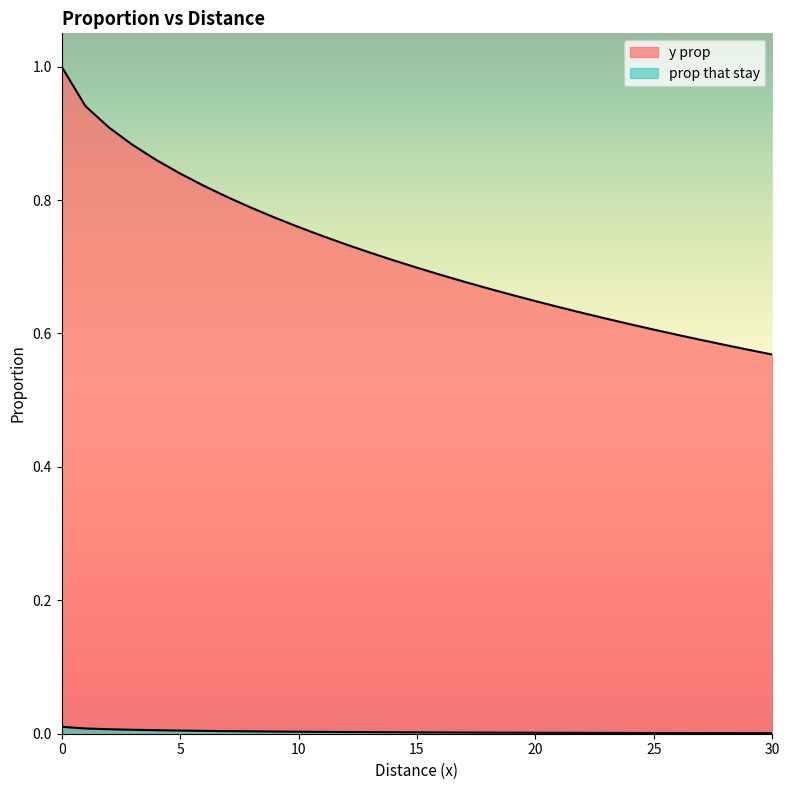

Which series has the widest spread of values?

y prop